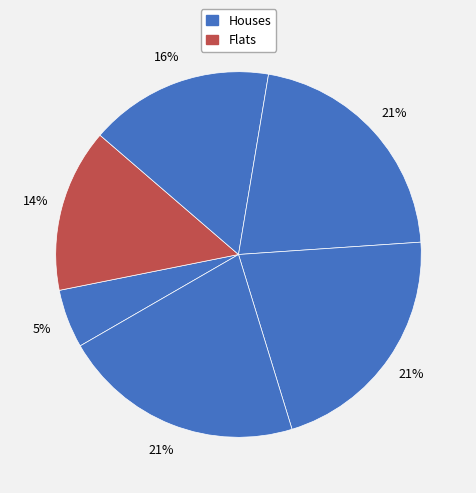

Count the number of slices in the pie.

6